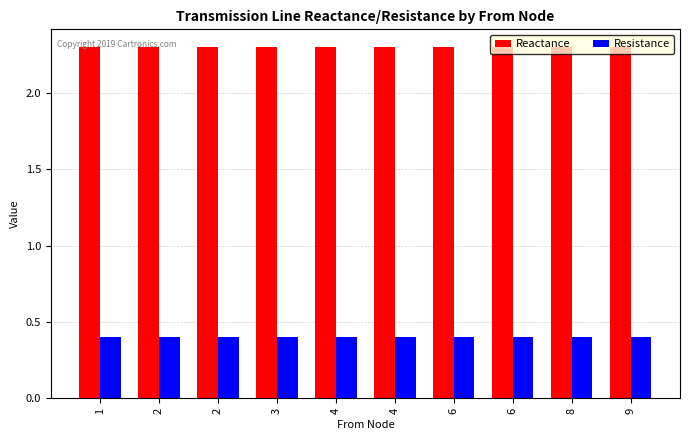

Which has a higher value, 6 or 1?

6